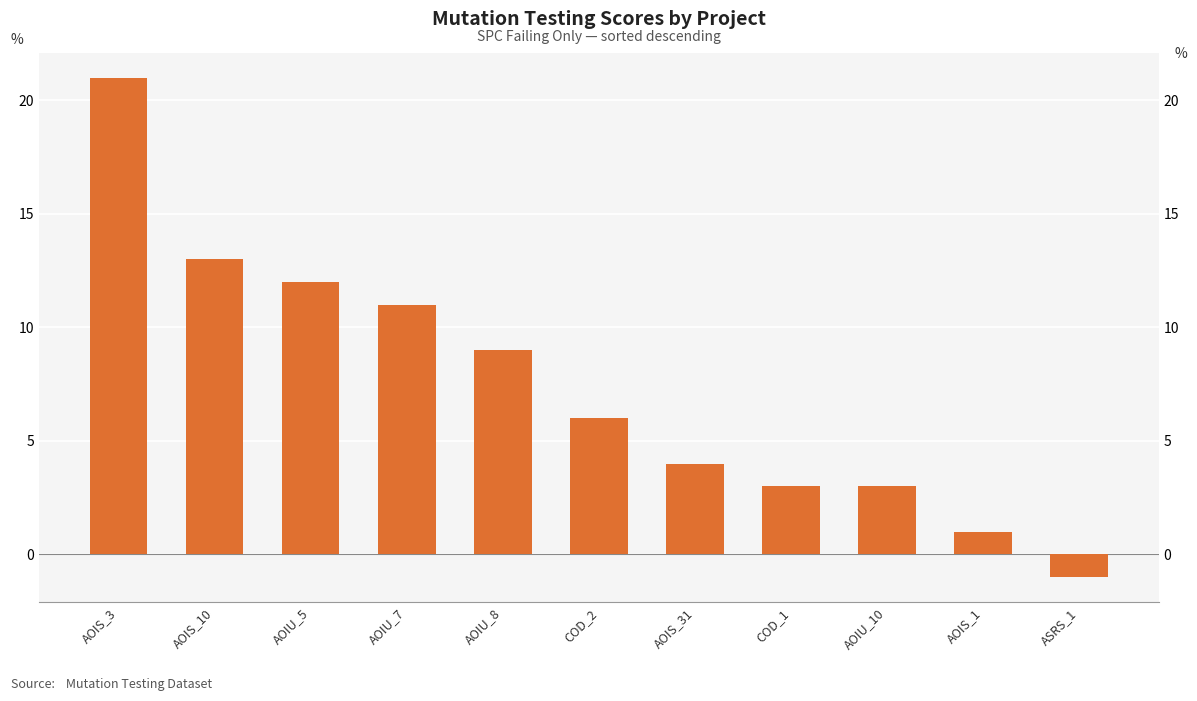

The chart shows a value of 4 at AOIU_10. True or false?

False